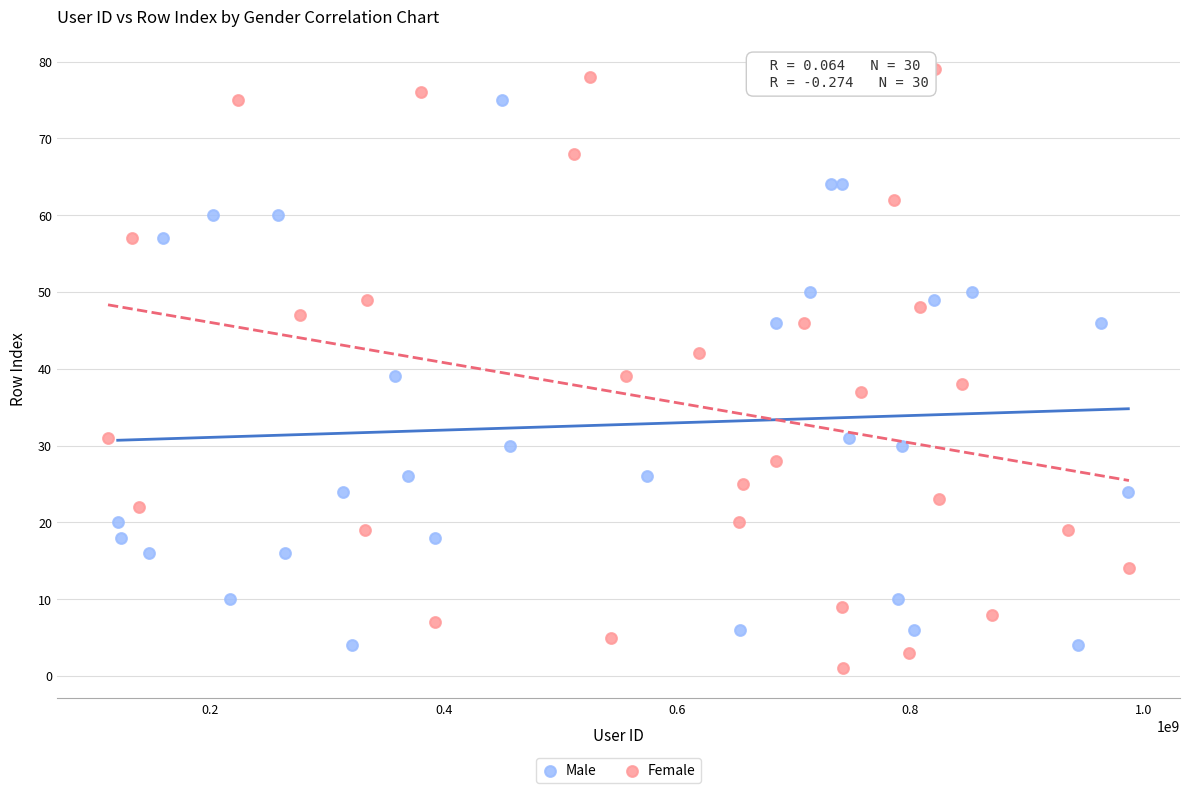

Which series has the widest spread of Y values?

Female